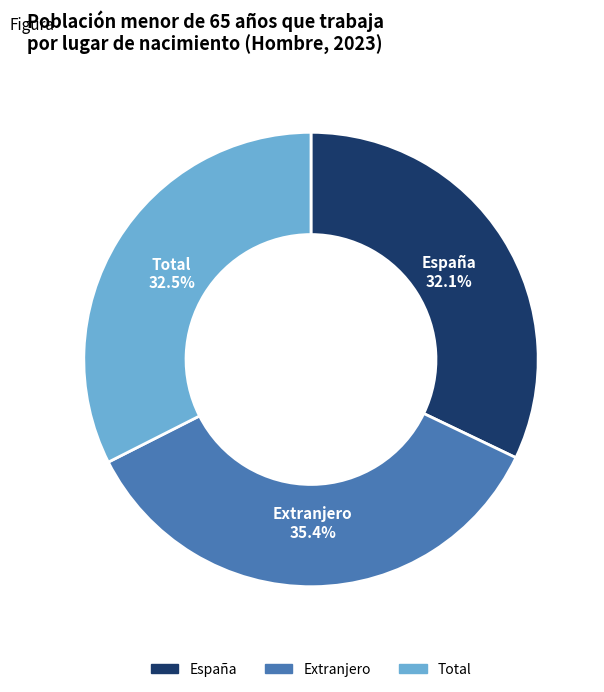

Is it true that España is 32% of the pie?

True